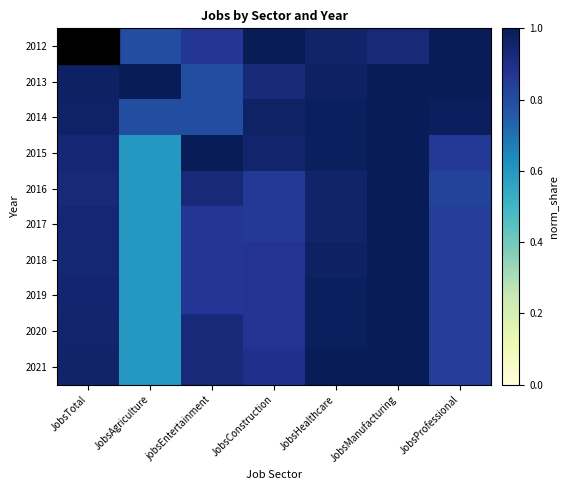

Reading left to right, transcribe all the data shown in this chart.

2012: JobsTotal=1.0	JobsAgriculture=0.8	jobsEntertainment=0.9	JobsConstruction=1.0	JobsHealthcare=1.0	JobsManufacturing=0.9	JobsProfessional=1.0
2013: JobsTotal=1.0	JobsAgriculture=1.0	jobsEntertainment=0.8	JobsConstruction=0.9	JobsHealthcare=1.0	JobsManufacturing=1.0	JobsProfessional=1.0
2014: JobsTotal=1.0	JobsAgriculture=0.8	jobsEntertainment=0.8	JobsConstruction=1.0	JobsHealthcare=1.0	JobsManufacturing=1.0	JobsProfessional=1.0
2015: JobsTotal=0.9	JobsAgriculture=0.6	jobsEntertainment=1.0	JobsConstruction=1.0	JobsHealthcare=1.0	JobsManufacturing=1.0	JobsProfessional=0.9
2016: JobsTotal=0.9	JobsAgriculture=0.6	jobsEntertainment=0.9	JobsConstruction=0.9	JobsHealthcare=1.0	JobsManufacturing=1.0	JobsProfessional=0.8
2017: JobsTotal=0.9	JobsAgriculture=0.6	jobsEntertainment=0.9	JobsConstruction=0.9	JobsHealthcare=1.0	JobsManufacturing=1.0	JobsProfessional=0.8
2018: JobsTotal=0.9	JobsAgriculture=0.6	jobsEntertainment=0.9	JobsConstruction=0.9	JobsHealthcare=1.0	JobsManufacturing=1.0	JobsProfessional=0.8
2019: JobsTotal=1.0	JobsAgriculture=0.6	jobsEntertainment=0.9	JobsConstruction=0.9	JobsHealthcare=1.0	JobsManufacturing=1.0	JobsProfessional=0.8
2020: JobsTotal=1.0	JobsAgriculture=0.6	jobsEntertainment=0.9	JobsConstruction=0.9	JobsHealthcare=1.0	JobsManufacturing=1.0	JobsProfessional=0.8
2021: JobsTotal=1.0	JobsAgriculture=0.6	jobsEntertainment=0.9	JobsConstruction=0.9	JobsHealthcare=1.0	JobsManufacturing=1.0	JobsProfessional=0.8